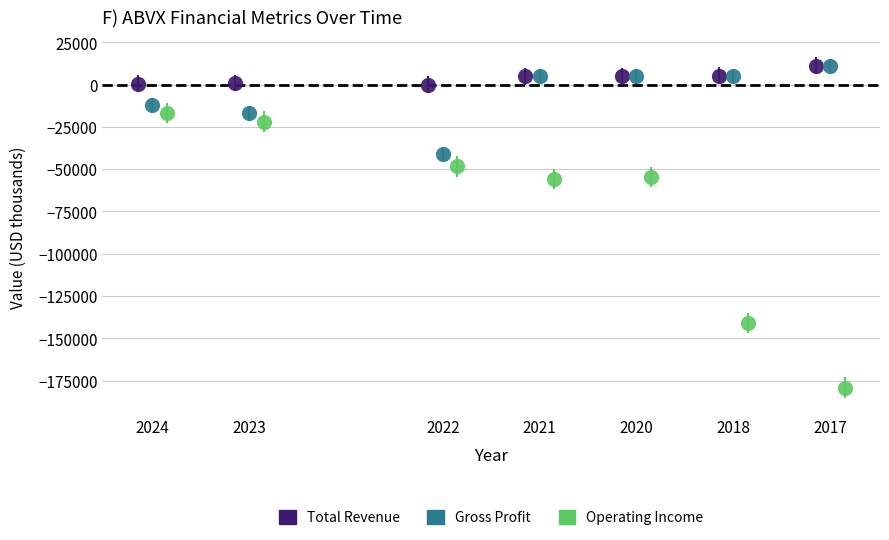

Which series has the widest spread of Y values?

Operating Income